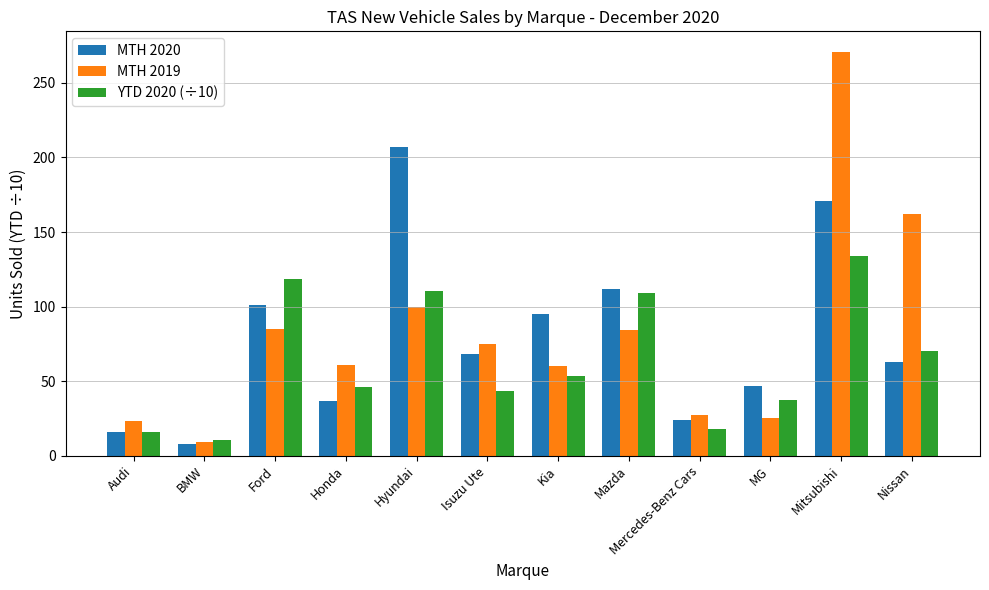

Which series changed the most between Isuzu Ute and Nissan?

MTH 2019